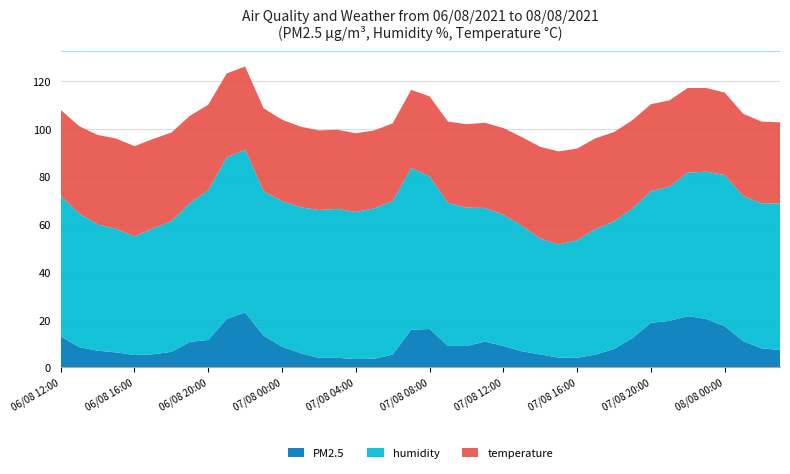

Reading right to left, list all the values displayed in this chart.

PM2.5: 7.3	8.0	11.0	17.3	20.3	21.5	19.5	18.7	12.3	7.7	5.4	4.0	4.1	5.4	6.8	9.0	10.8	9.0	9.0	16.1	15.8	5.4	3.6	3.5	4.0	4.0	6.0	8.7	13.3	23.0	20.3	11.5	10.7	6.5	5.5	5.2	6.3	7.0	8.5	13.0
humidity: 61.5	60.8	60.9	63.4	61.8	60.2	56.3	55.2	54.4	53.5	52.7	49.3	47.5	48.6	52.7	55.0	56.1	58.0	60.0	64.0	67.8	64.4	63.1	61.7	62.5	62.0	61.2	61.0	60.6	68.3	67.8	62.8	58.2	54.8	52.8	49.7	51.8	53.0	56.0	58.9
temperature: 34.0	34.3	34.5	34.6	35.1	35.5	36.2	36.5	37.0	37.5	38.0	38.5	39.0	38.5	37.1	36.4	35.7	35.0	34.1	33.6	32.8	32.6	32.7	33.0	33.2	33.4	33.8	34.2	34.8	34.9	35.2	35.9	36.6	37.2	37.5	37.9	37.9	37.5	36.7	36.1